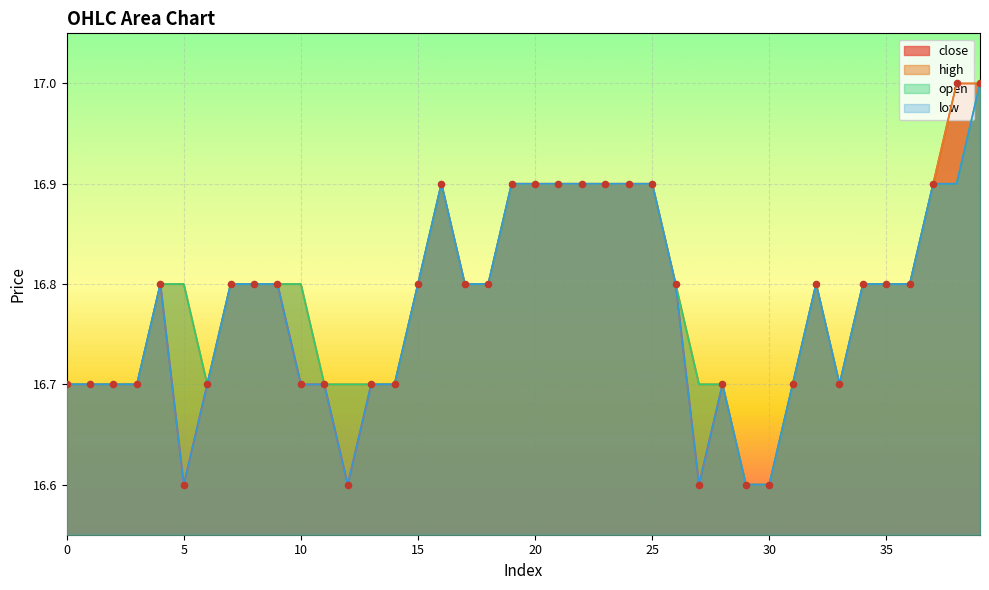

At how many categories does at least one series exceed 16?

40